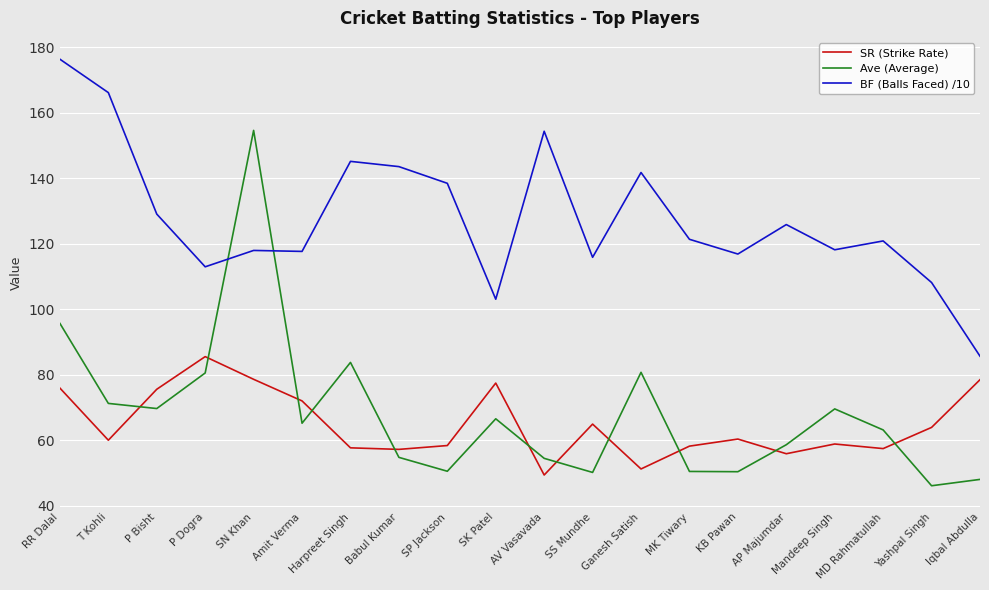

How many intersections are there between Ave (Average) and BF (Balls Faced) /10?

2